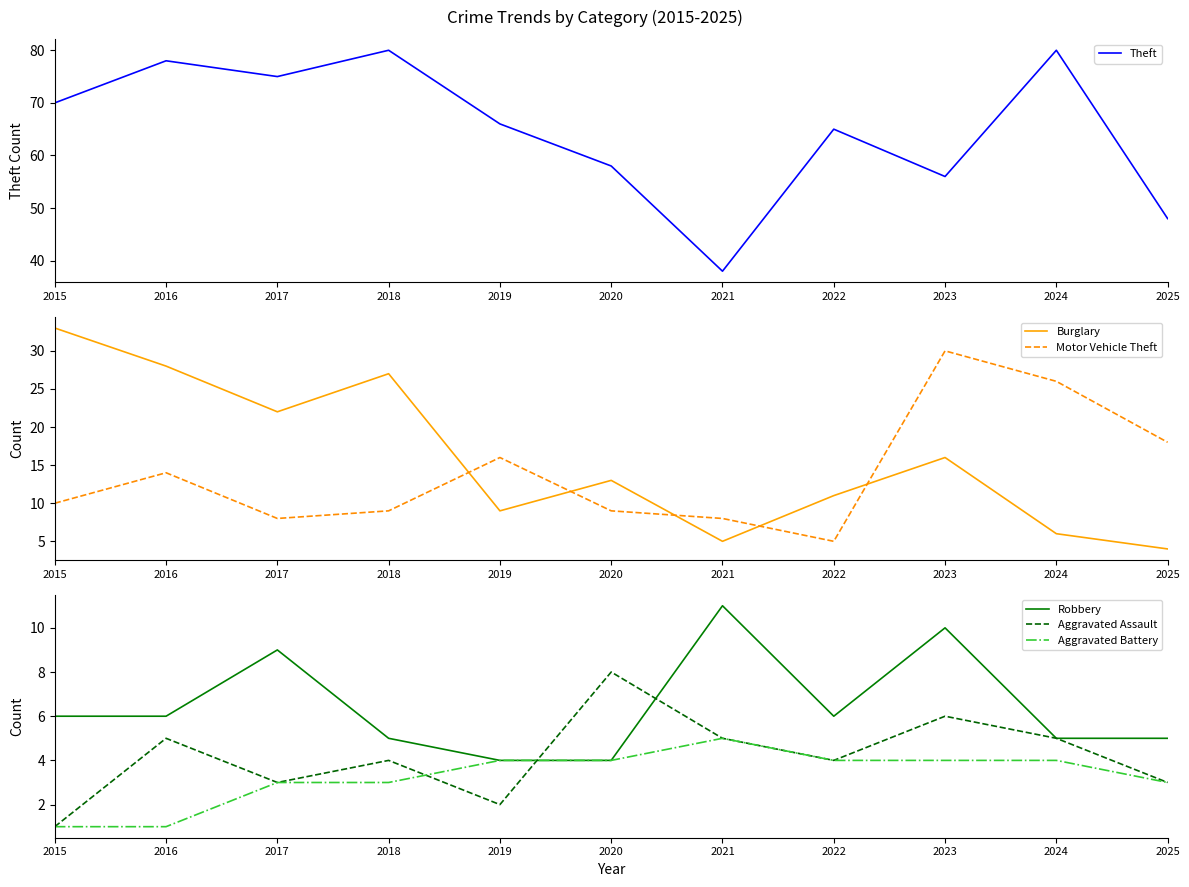

True or false: Aggravated Assault and Theft intersect in this chart.

False